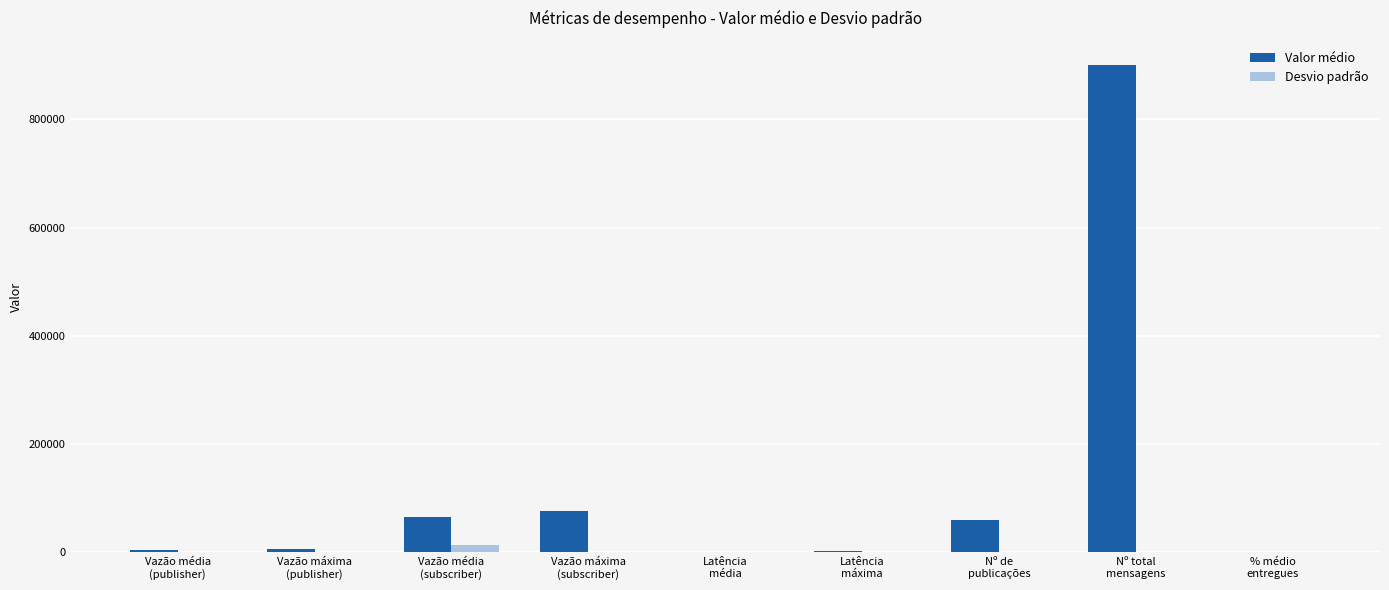

What is the greatest value displayed?

900000.0